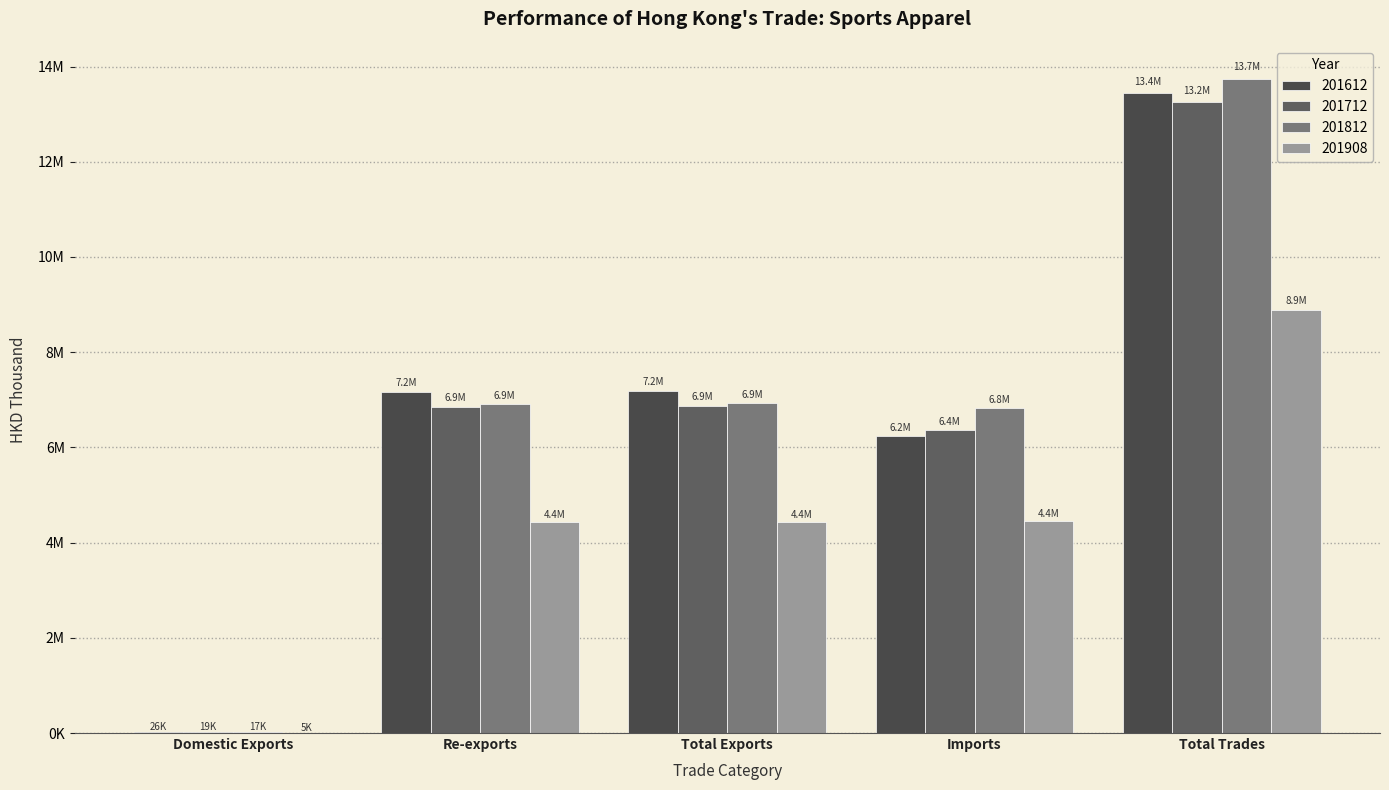

True or false: 201612 has a value of 1900342.1 at Total Exports.

False